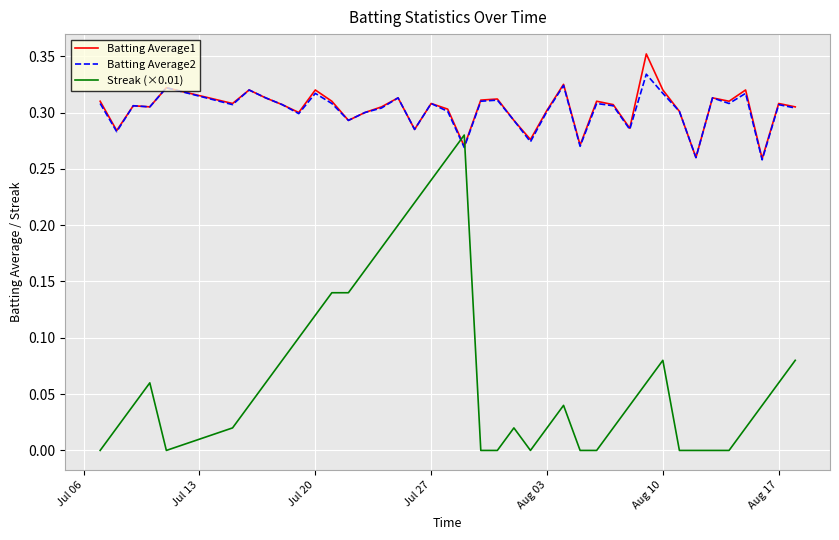

True or false: Batting Average2 and Streak (×0.01) cross at least once.

True